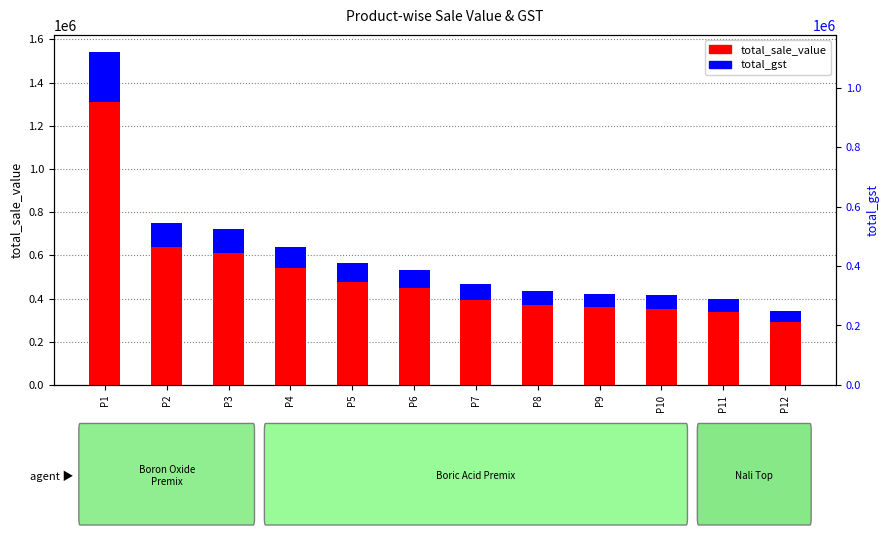

How many values in the total_gst series are below 81151?

6